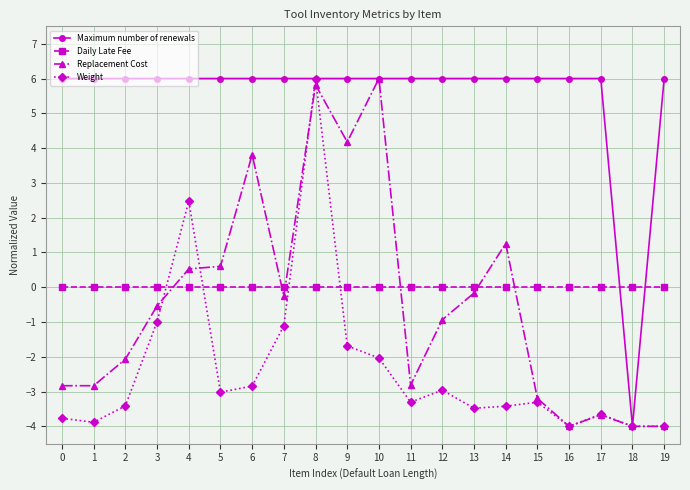

What is the minimum value for Replacement Cost?

-4.0